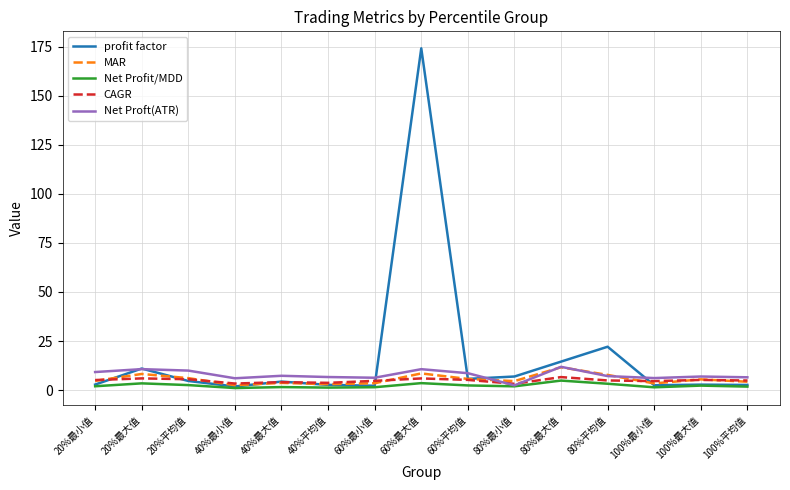

At which label is MAR closest to 7?

80%平均值